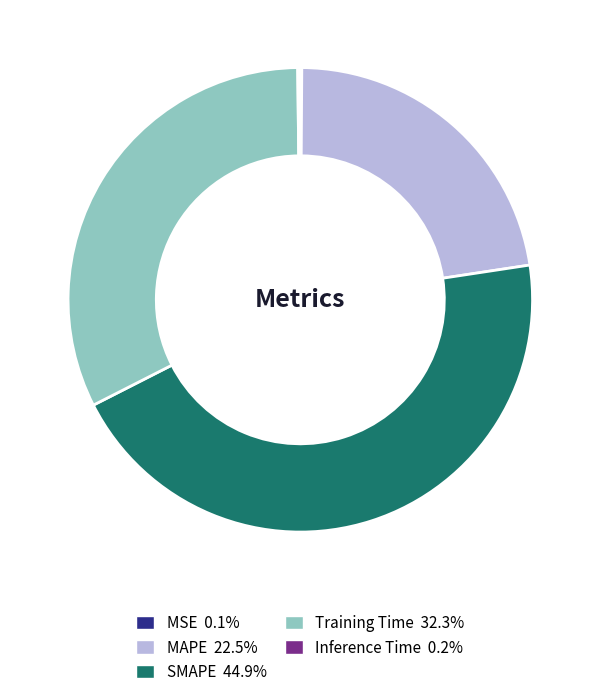

What is the ratio of the value at Training Time 32.3% to the value at SMAPE 44.9%?

0.7